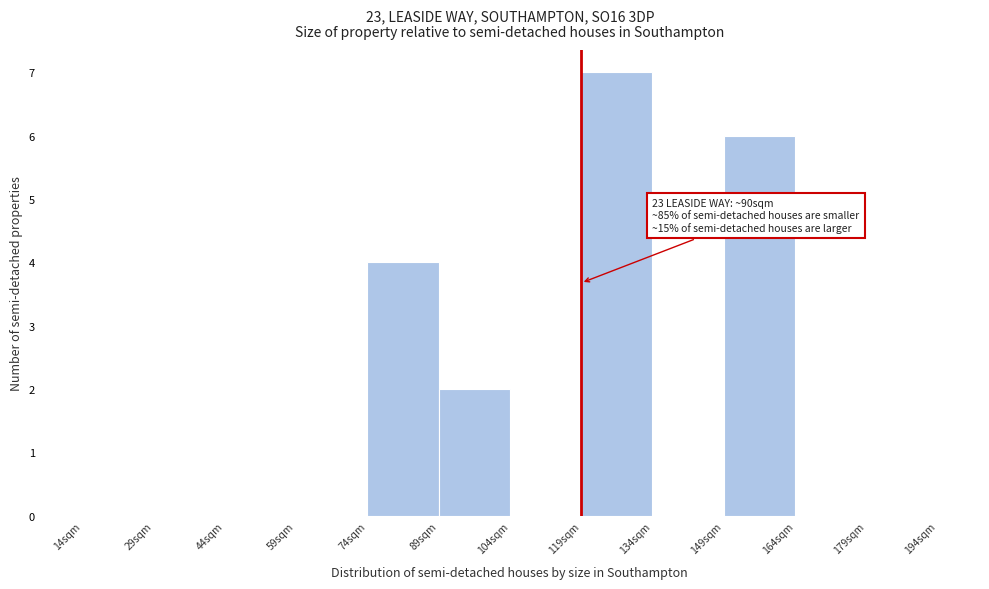

Over which range of the x-axis is the bar tallest?

119 to 134